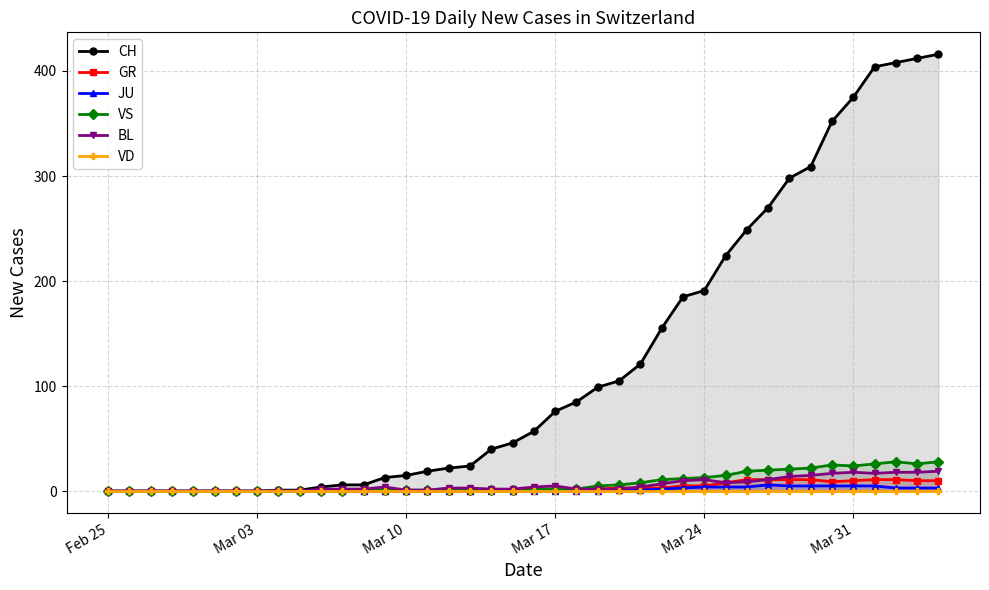

True or false: VS and GR intersect in this chart.

False